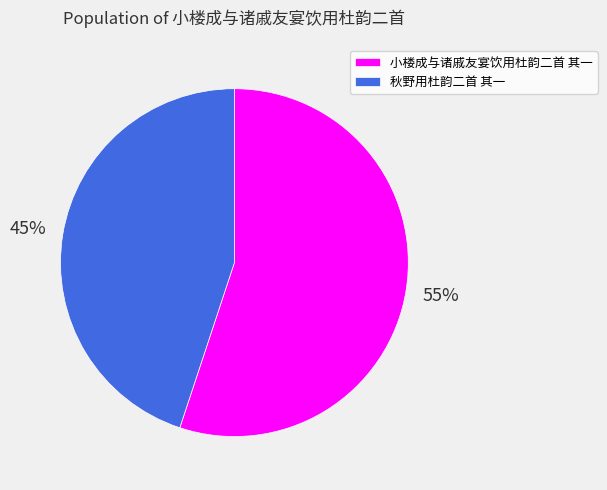

Rank the categories by value from lowest to highest.

秋野用杜韵二首 其一, 小楼成与诸戚友宴饮用杜韵二首 其一